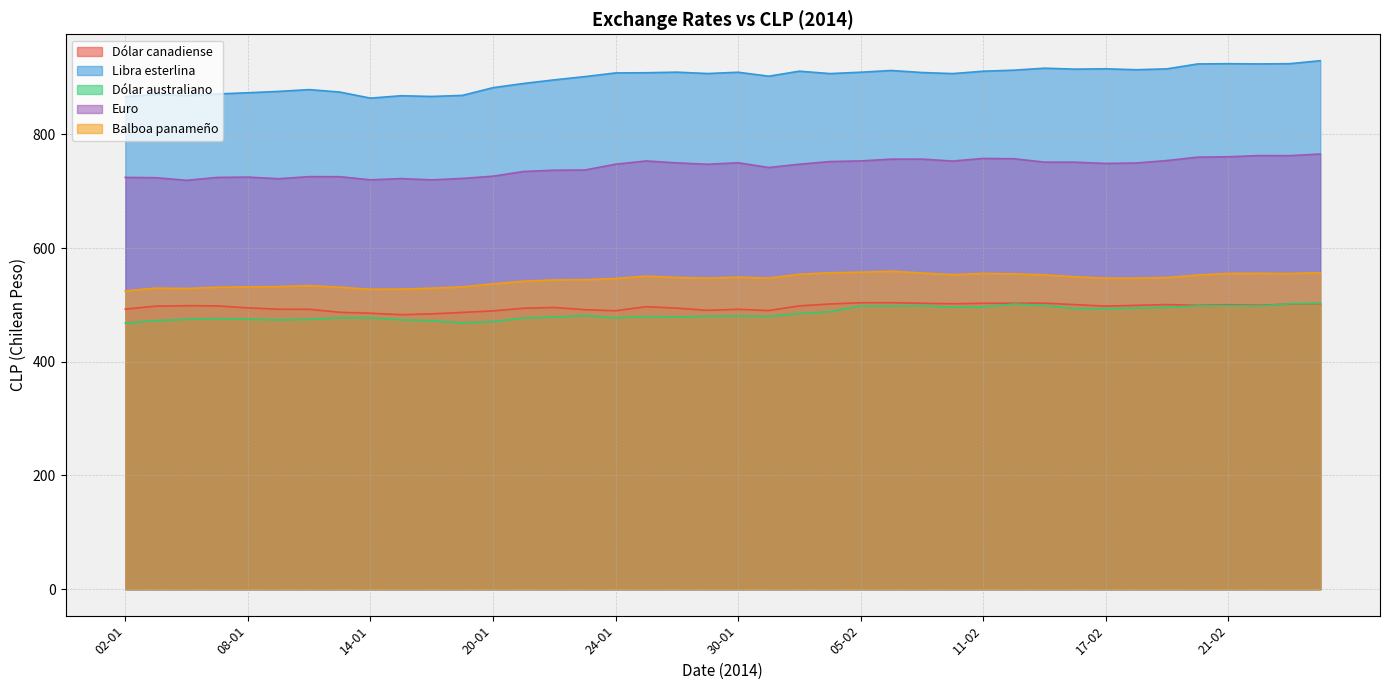

Which has a higher value, 23-01 or 14-02?

14-02